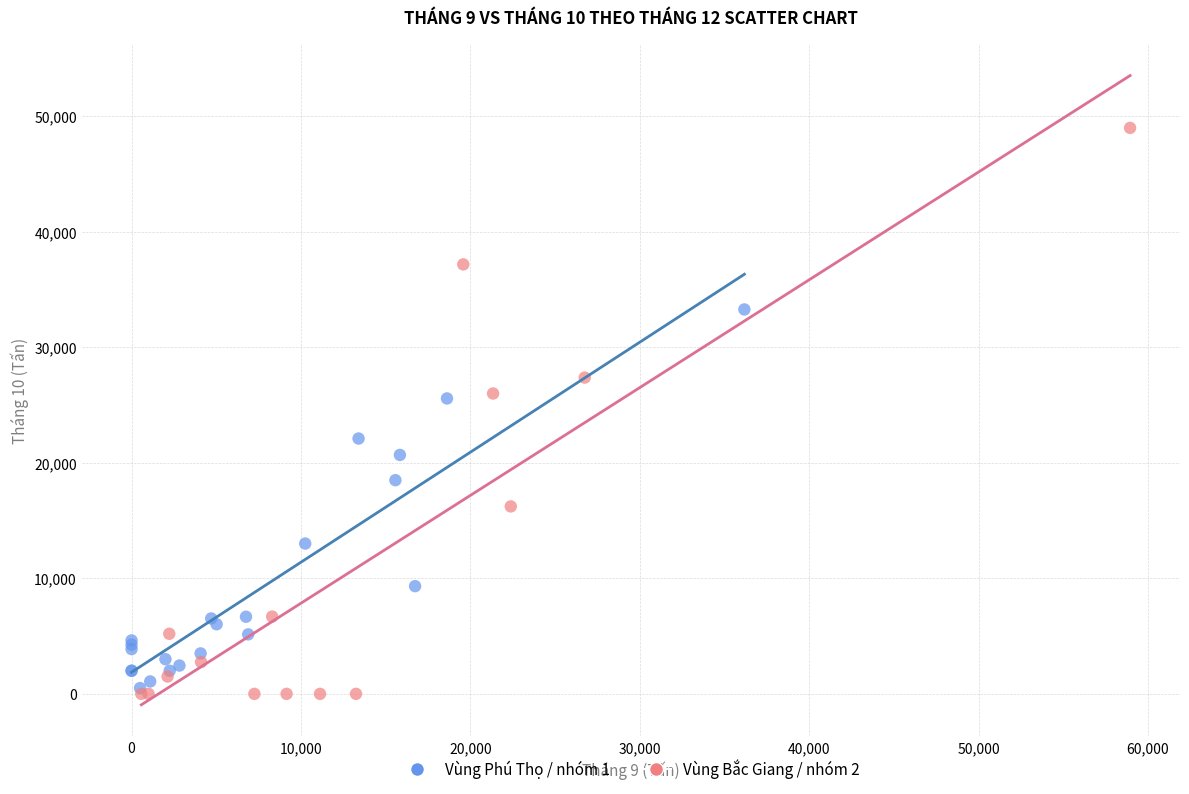

Which series has the largest Y range (max minus min)?

Vùng Bắc Giang / nhóm 2